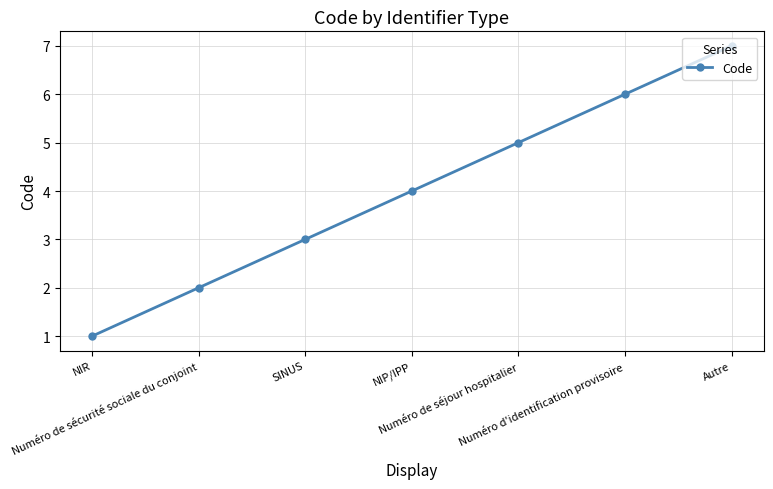

What is the value of the 3rd point from the left?

3